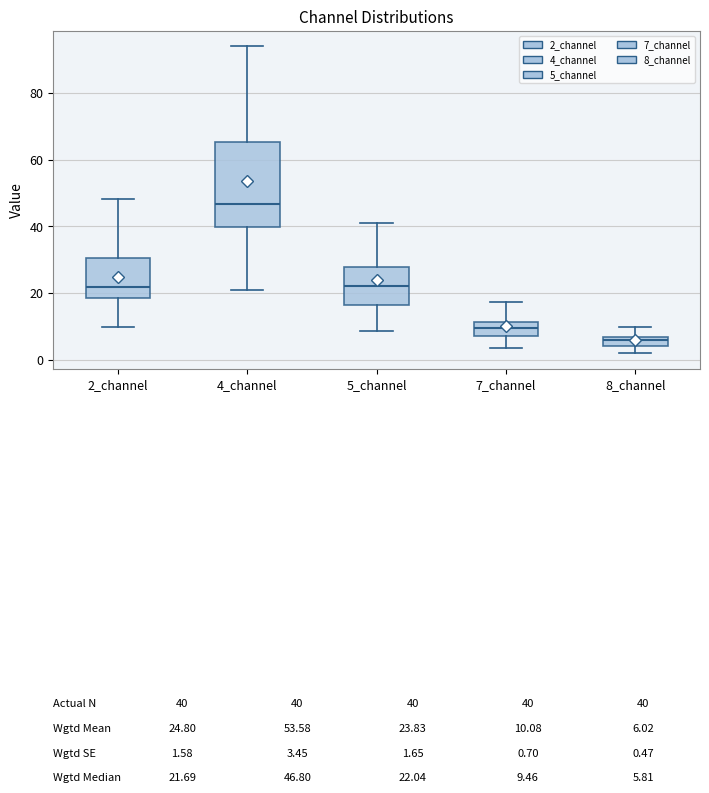

Which box has the lowest median line?

8_channel